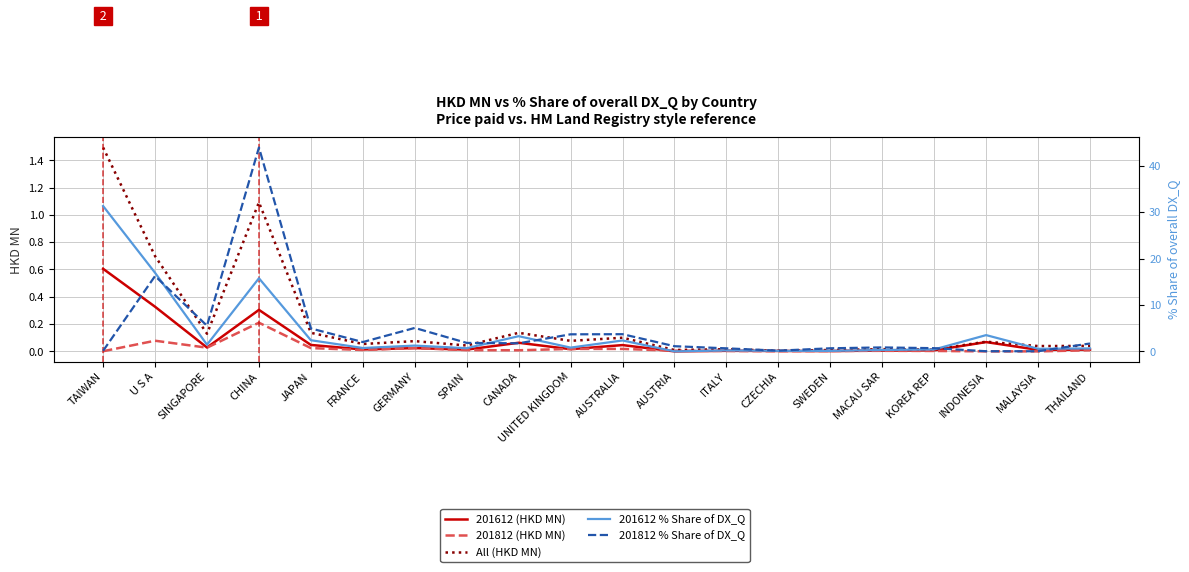

Is it true that 201612 % Share of DX_Q equals 1.5 at UNITED KINGDOM?

False